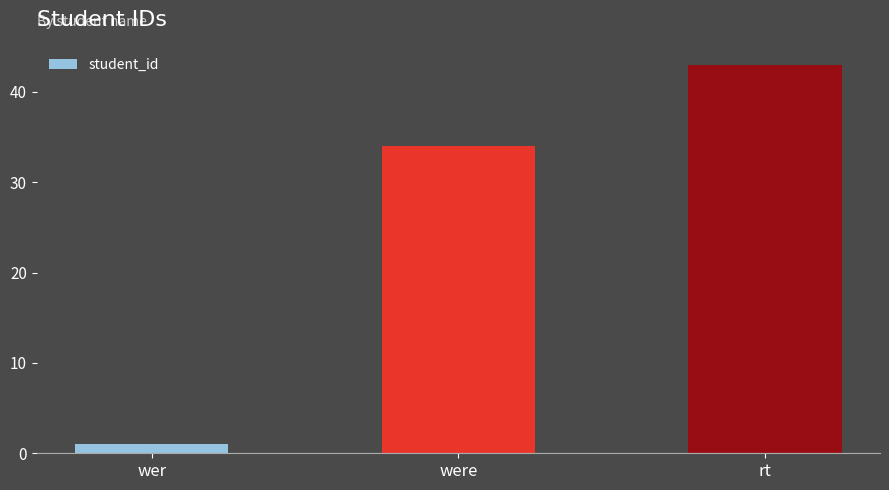

What is the sum of the values at rt and wer?

44